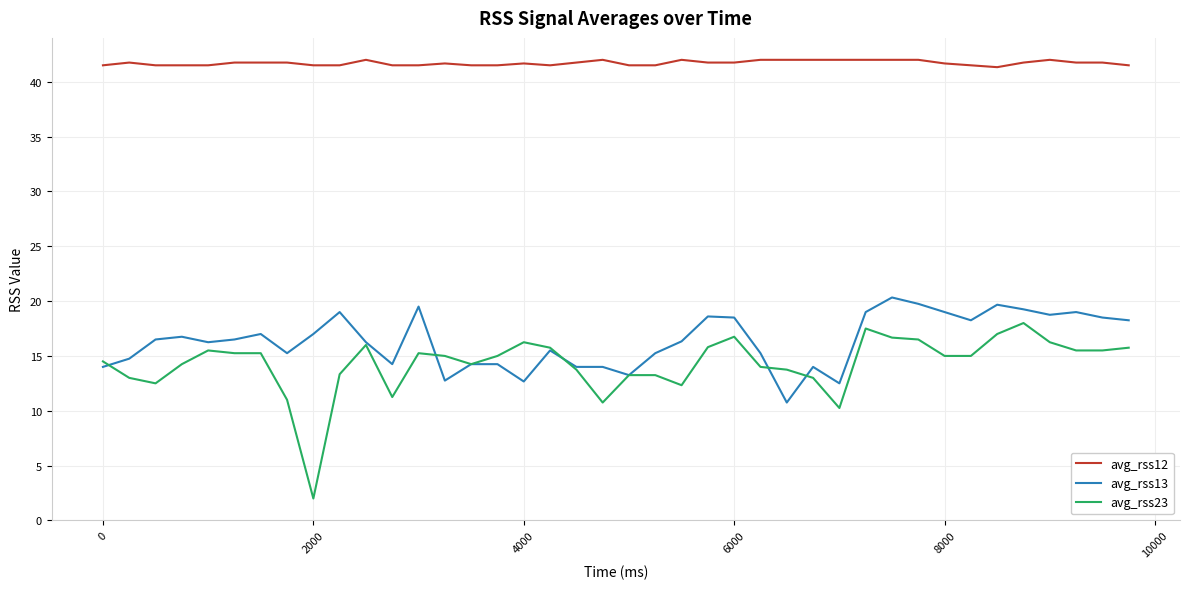

What is the maximum value shown in the chart?

42.0